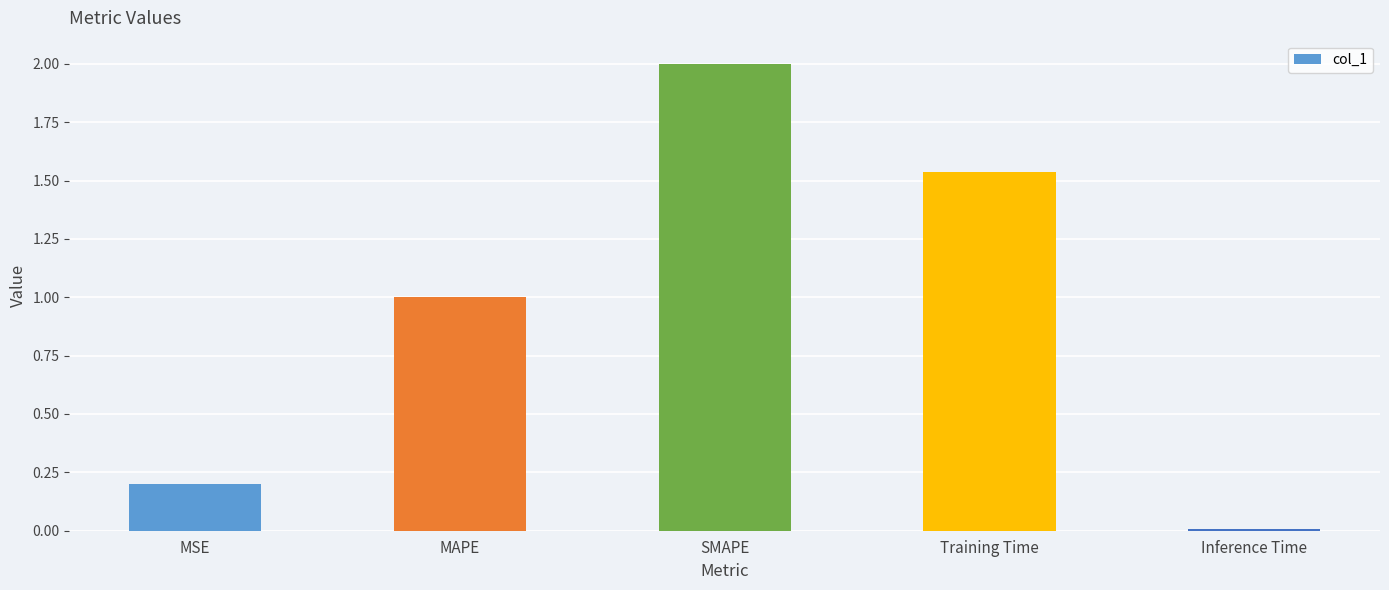

Count the number of categories in the chart.

5